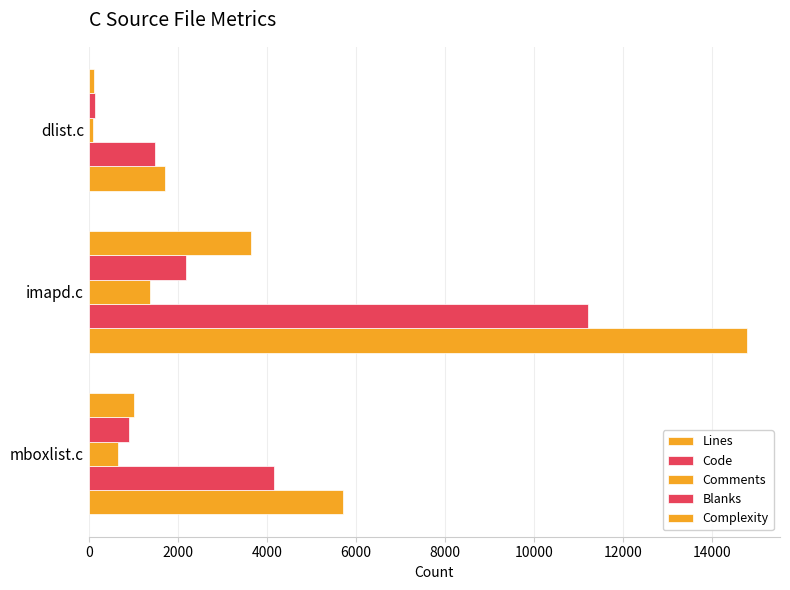

What is the difference between the maximum and minimum values in the Complexity series?

3516